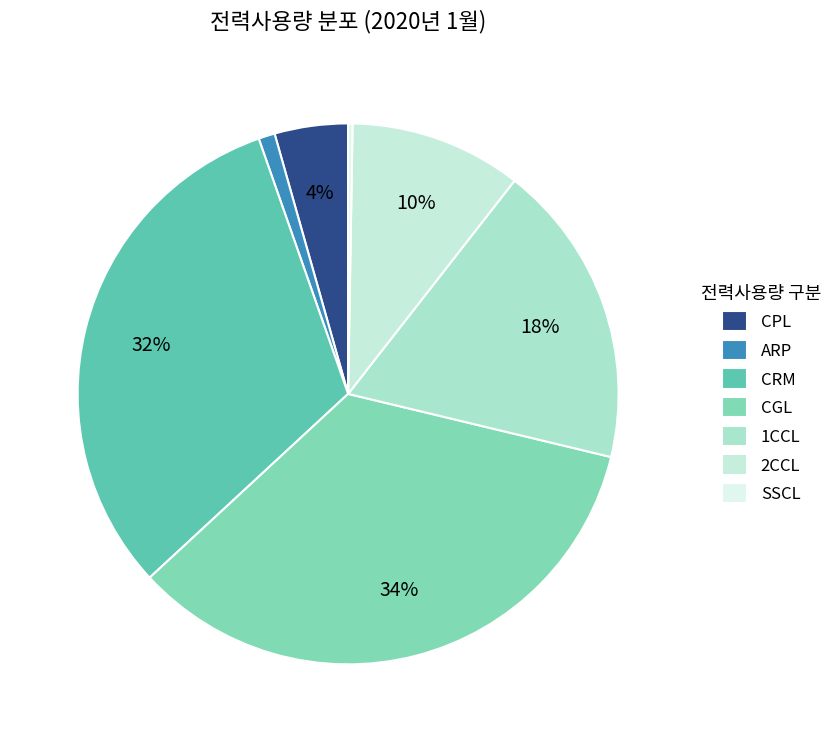

What is the change in value from ARP to SSCL?

-40718